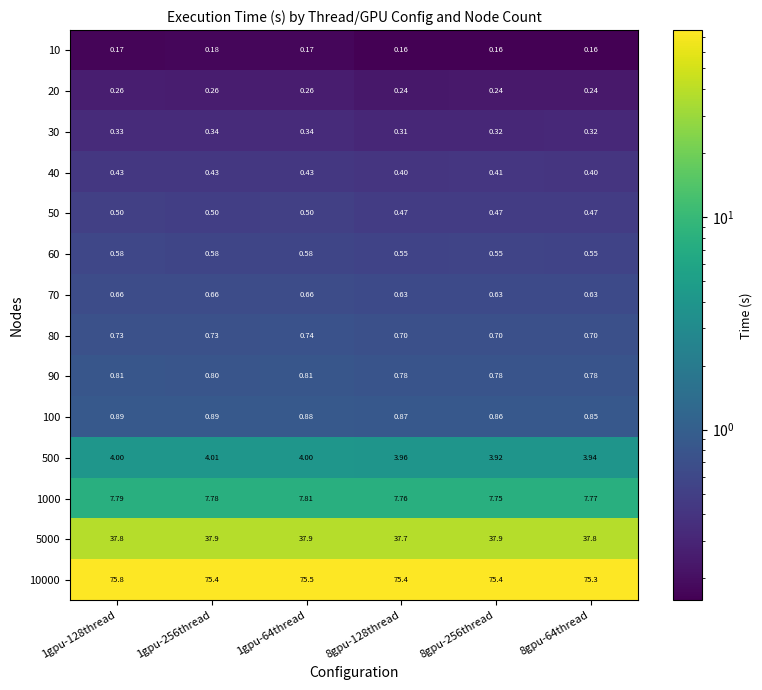

Is the value of 20 at 1gpu-128thread greater than the value of 40 at 1gpu-256thread?

No